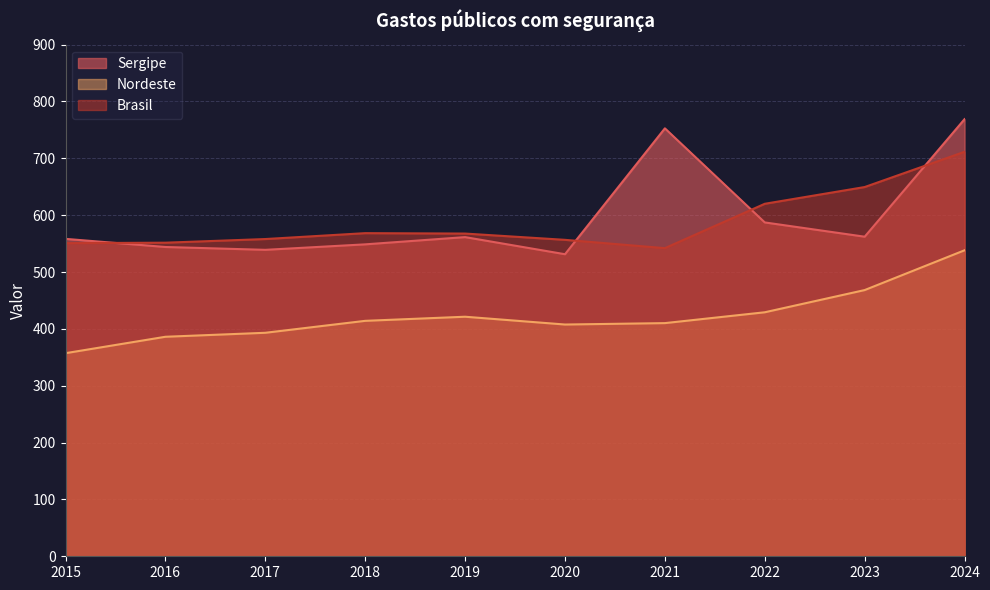

What is the maximum value shown in the chart?

768.9